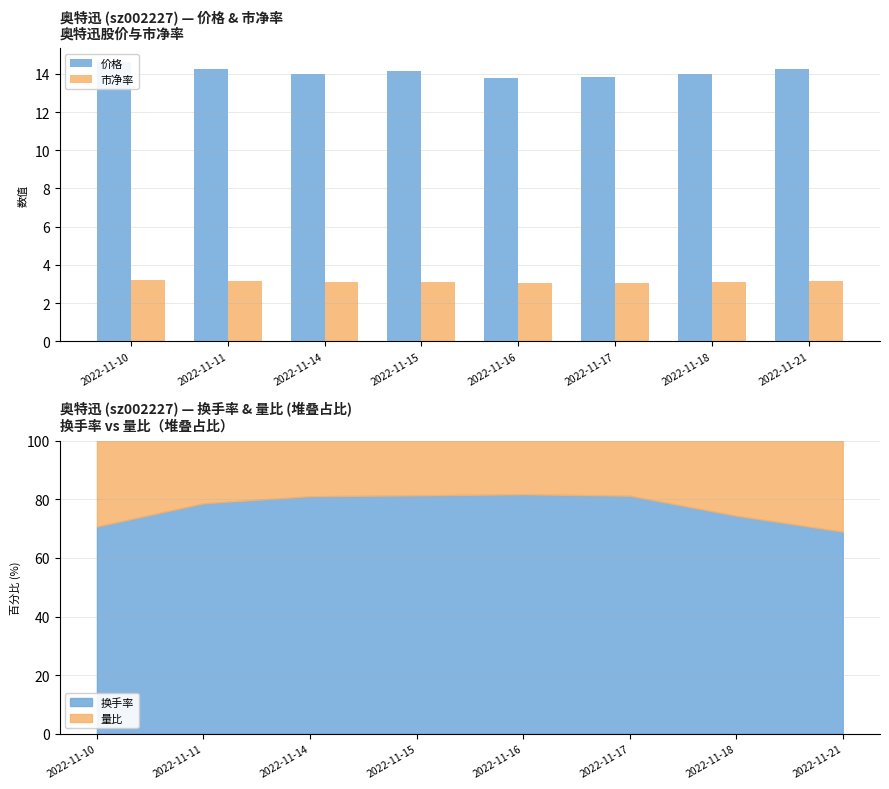

Which series has the largest total across all categories?

价格